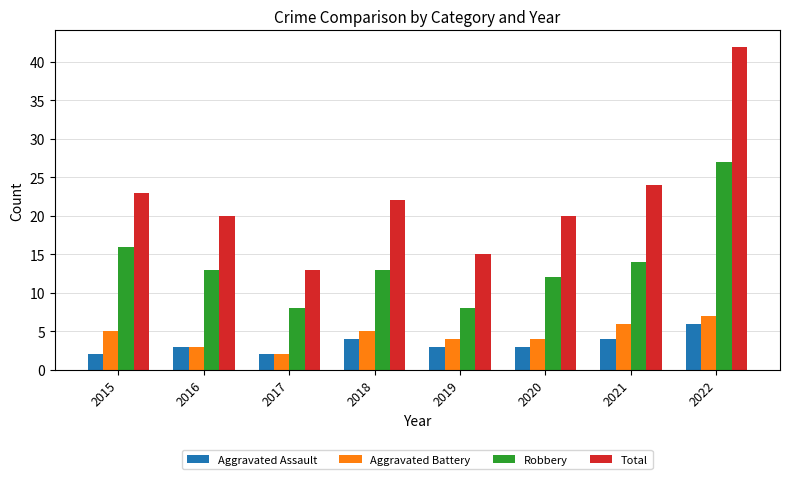

Is the value of Aggravated Assault at 2022 greater than the value of Total at 2017?

No